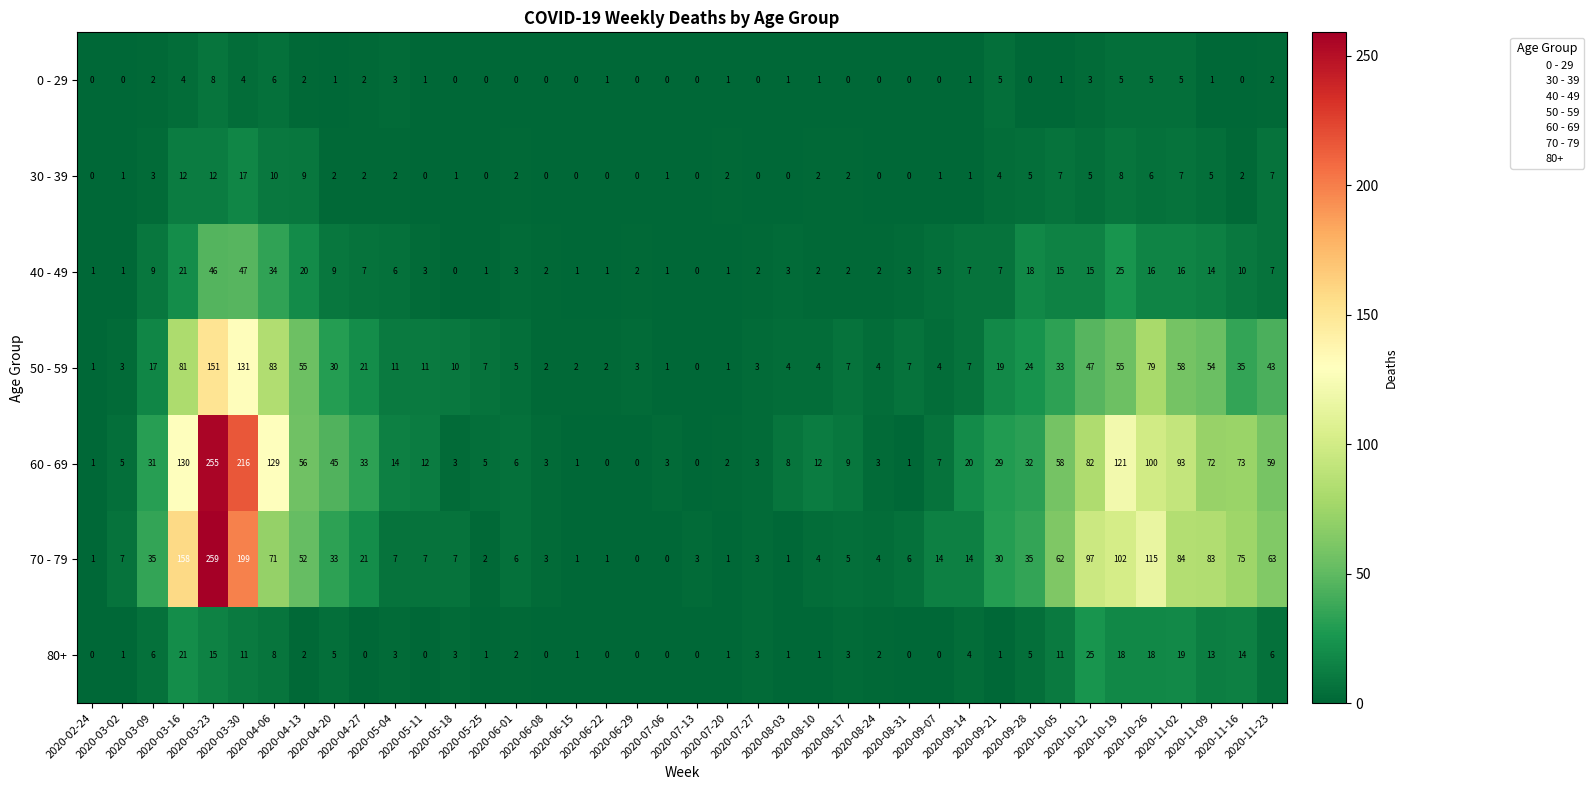

At how many categories does at least one series exceed 86?

8